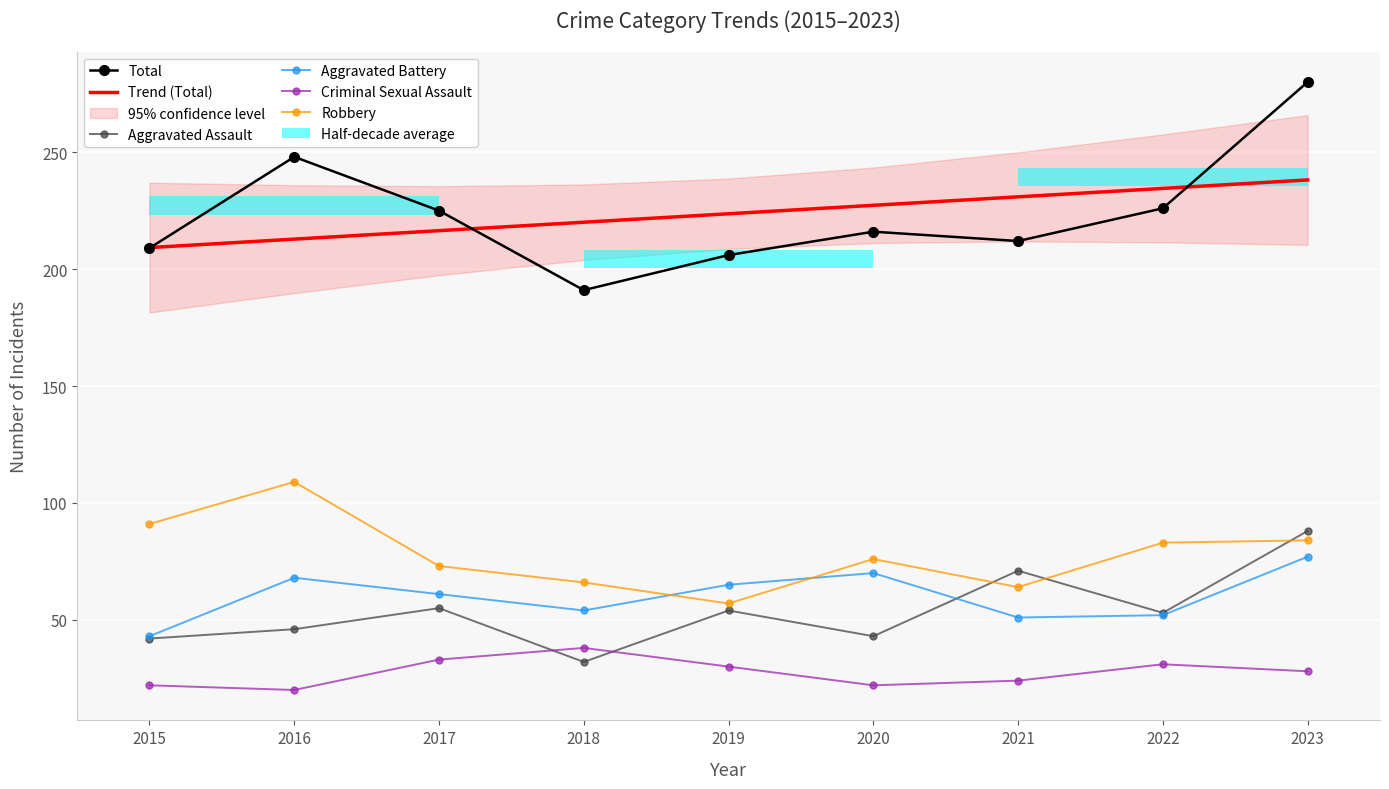

Is the value of Aggravated Battery at 2022 greater than the value of Aggravated Assault at 2021?

No